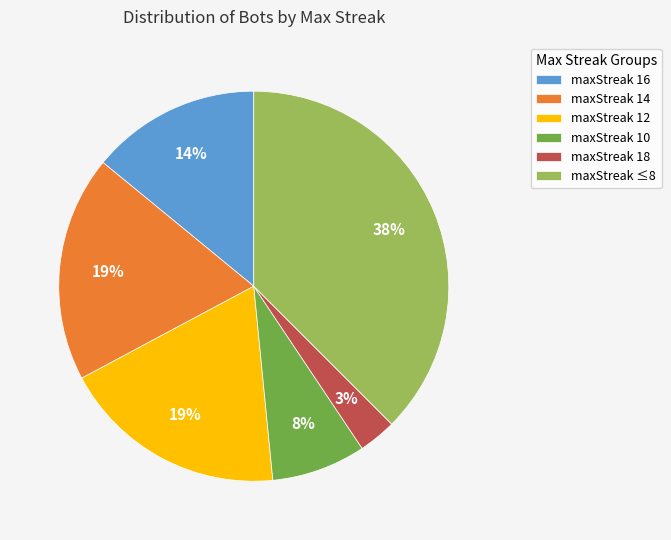

Is it true that maxStreak 18 is 3% of the pie?

True